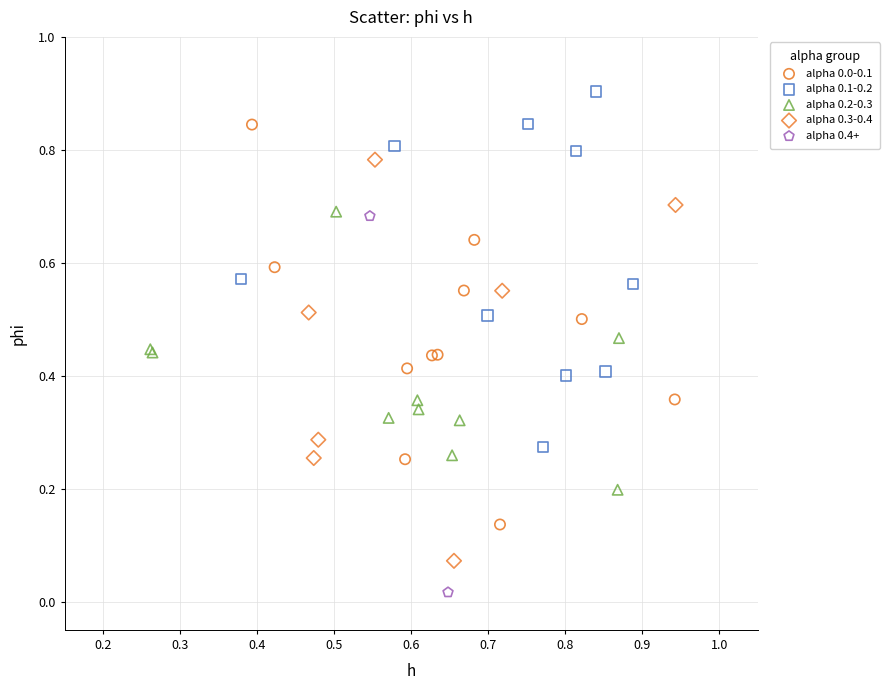

Which series reaches the maximum Y coordinate?

alpha 0.1-0.2